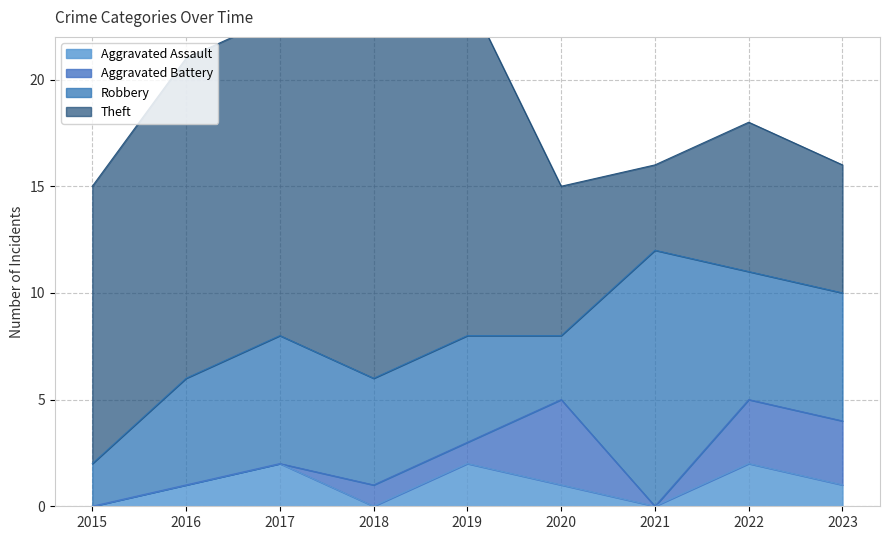

Where is the first local minimum for Theft?

2021